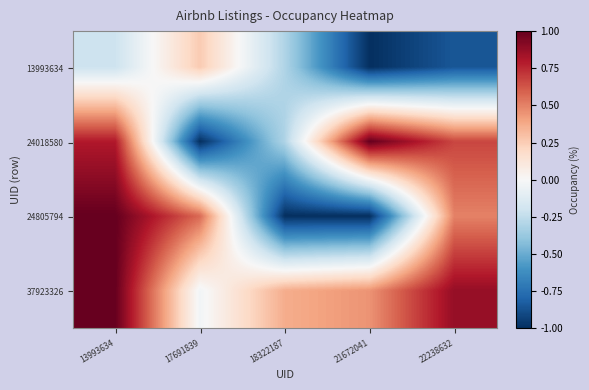

How many distinct data groups are displayed?

4